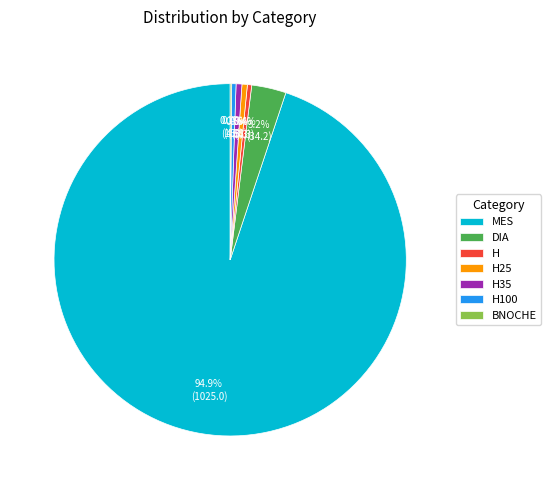

True or false: H35 accounts for 11% of the total.

False